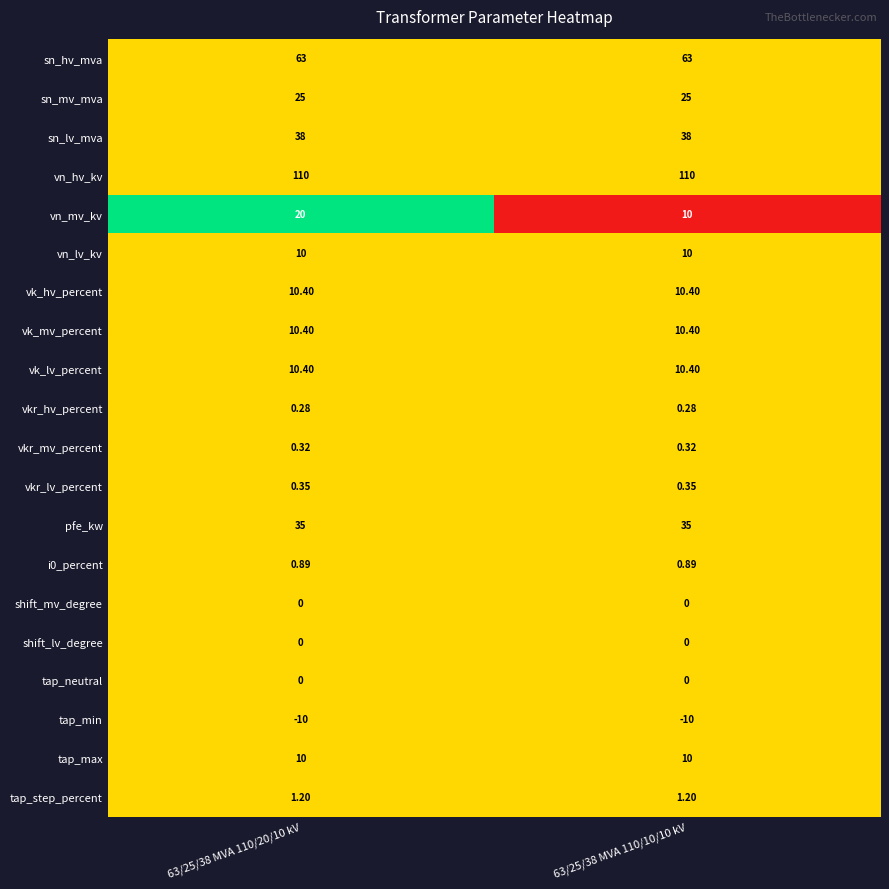

How many distinct data groups are displayed?

20